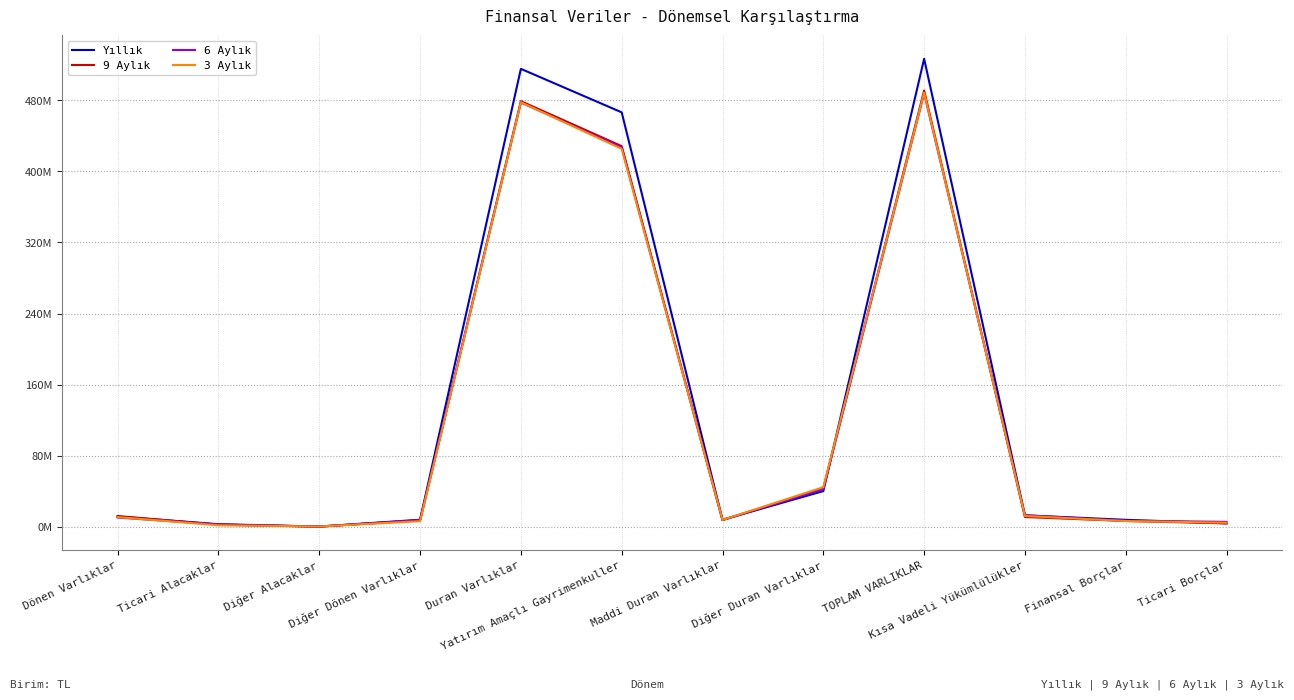

What is the label of the 3rd point from the left?

Diğer Alacaklar